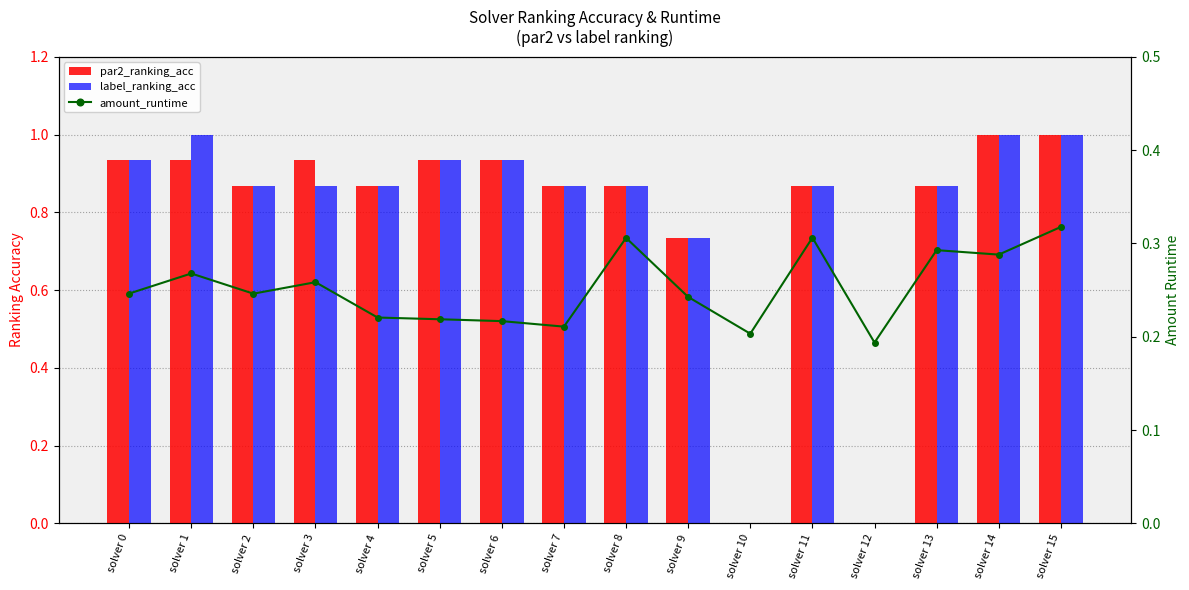

Is the value of amount_runtime at solver 5 greater than the value of par2_ranking_acc at solver 9?

No